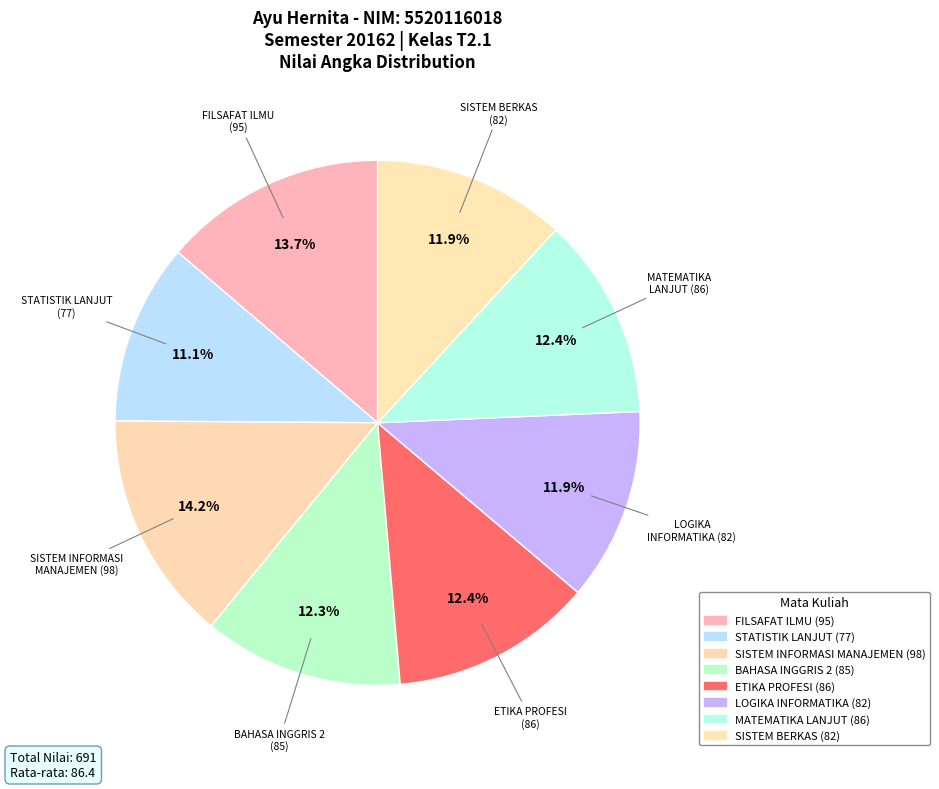

What is the total percentage of SISTEM BERKAS and BAHASA INGGRIS 2?

24.2%